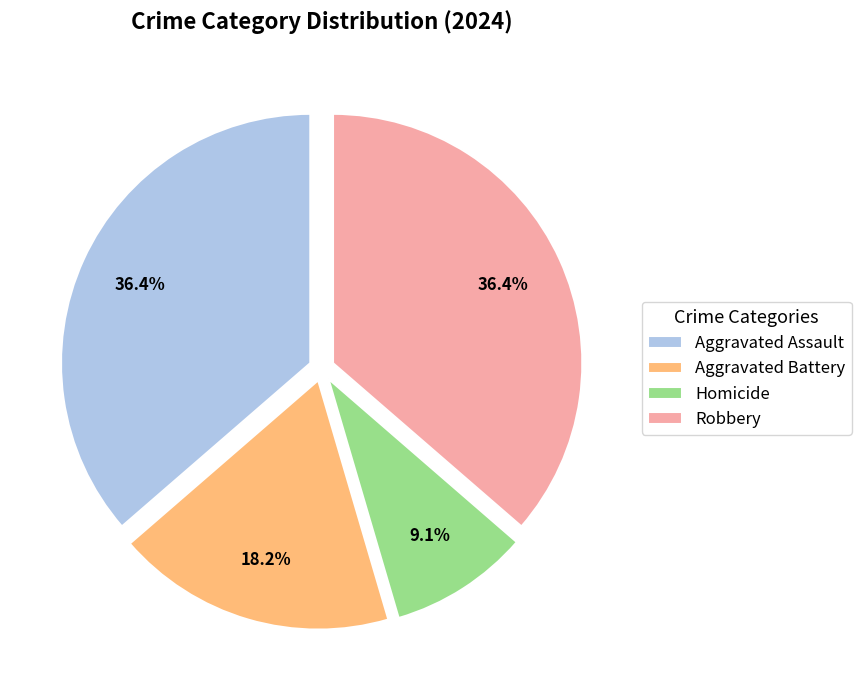

How many slices are in this pie chart?

4